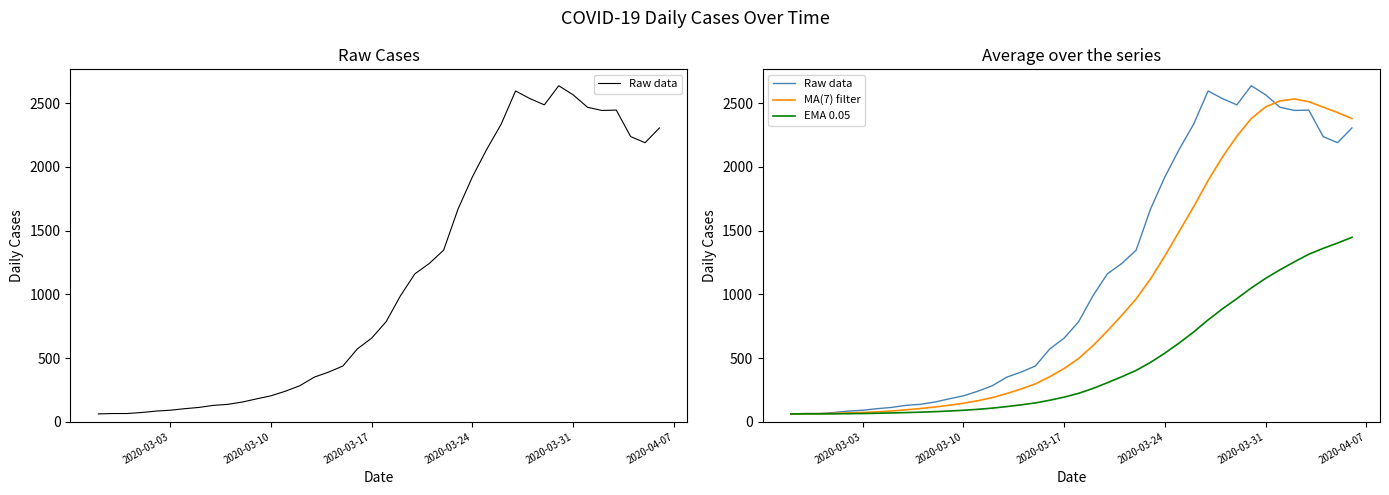

What is the total value across all series at 2020-03-24?

3763.3